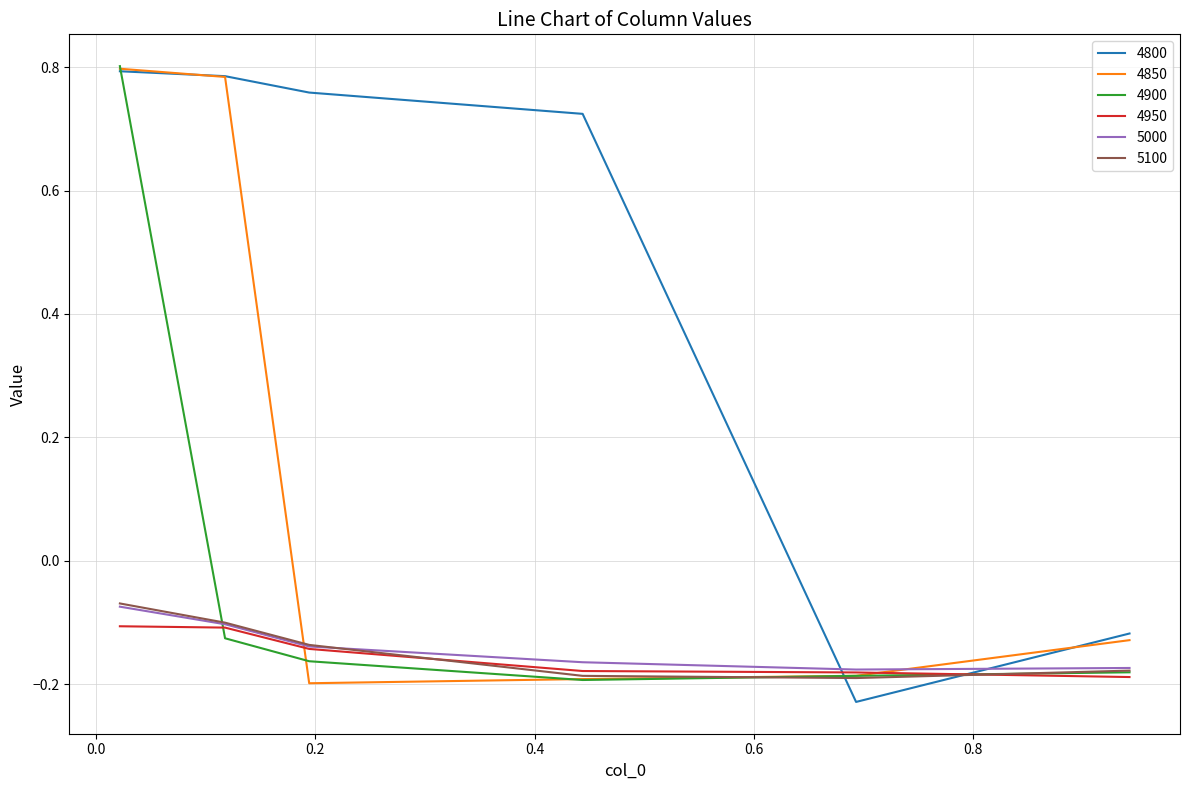

Which series has the largest total across all categories?

4800